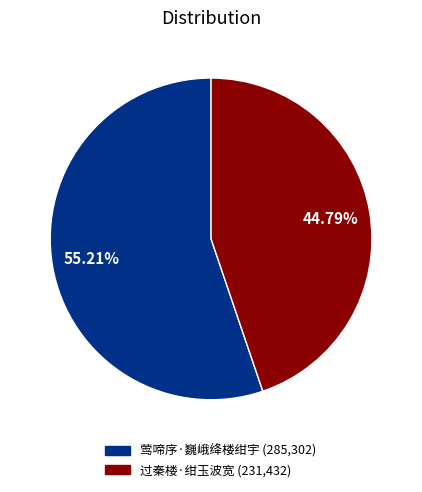

What is the ratio of the value at 莺啼序·巍峨绛楼绀宇 to the value at 过秦楼·绀玉波宽?

1.2